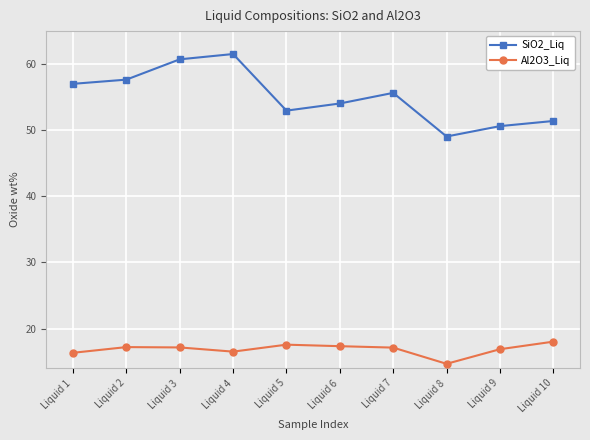

What is the minimum value for SiO2_Liq?

49.1